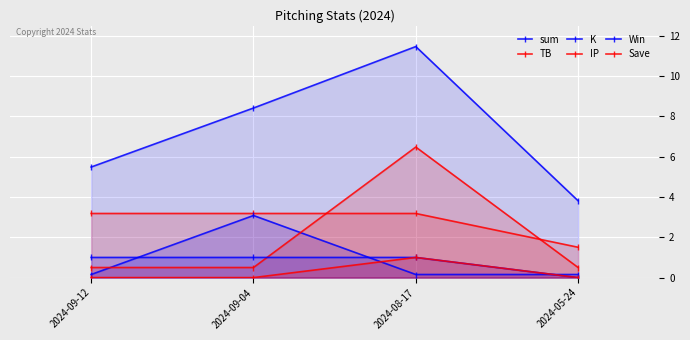

In K, how many points are higher than both neighbors (excluding endpoints)?

1